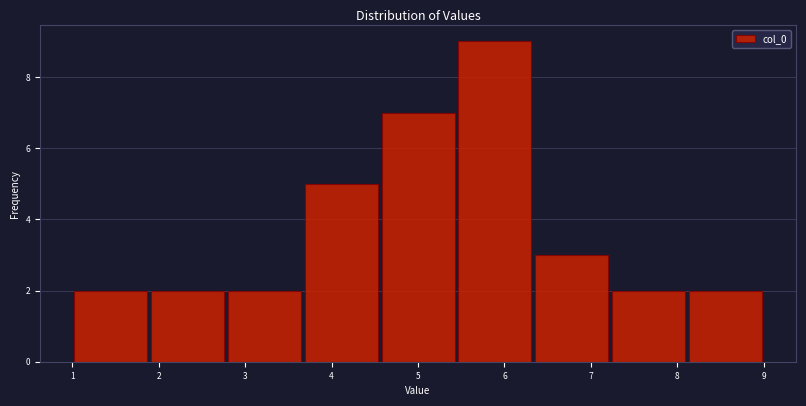

How tall is the bar that spans 7.2 to 8.1 on the x-axis? Neither the bar edges nor the heights are printed on the chart, so give them approximately, as read against the axes.

2